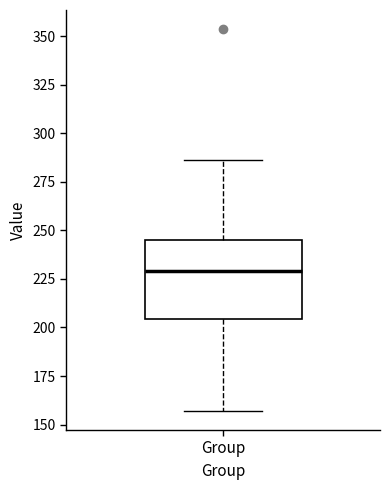

Where does the upper whisker of the box for Group end on the y-axis? The values are not printed on the chart, so give them approximately, as read against the axis.

285